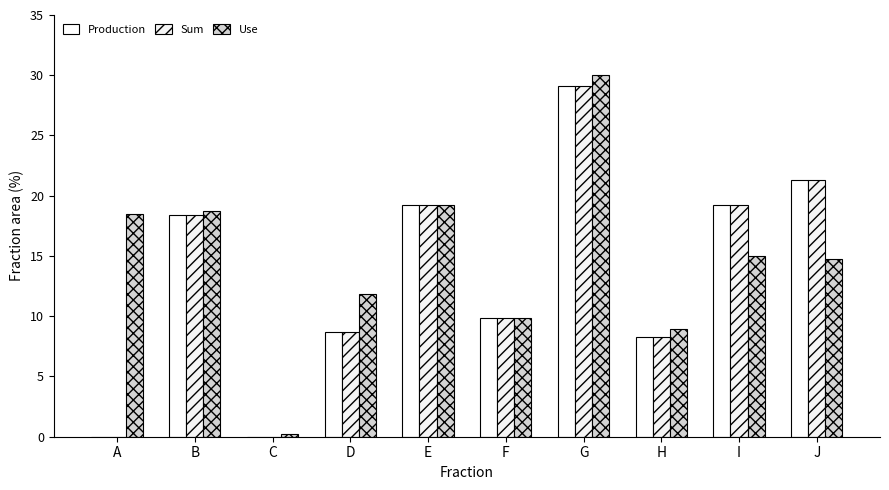

How many groups of bars are there?

10